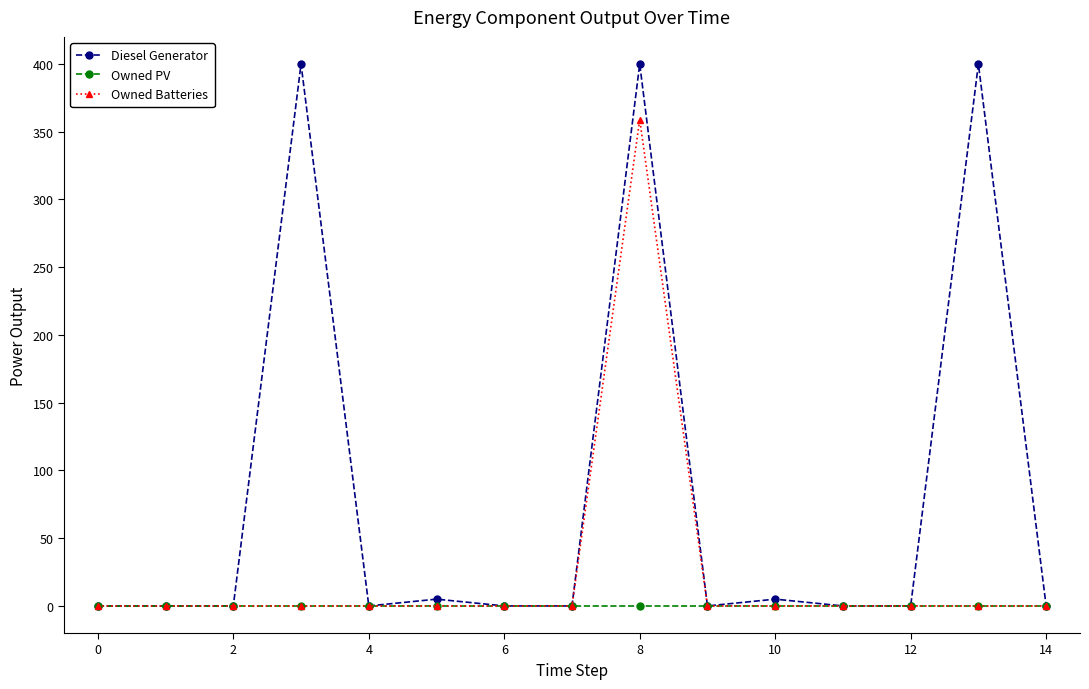

What is the maximum value for Owned Batteries?

359